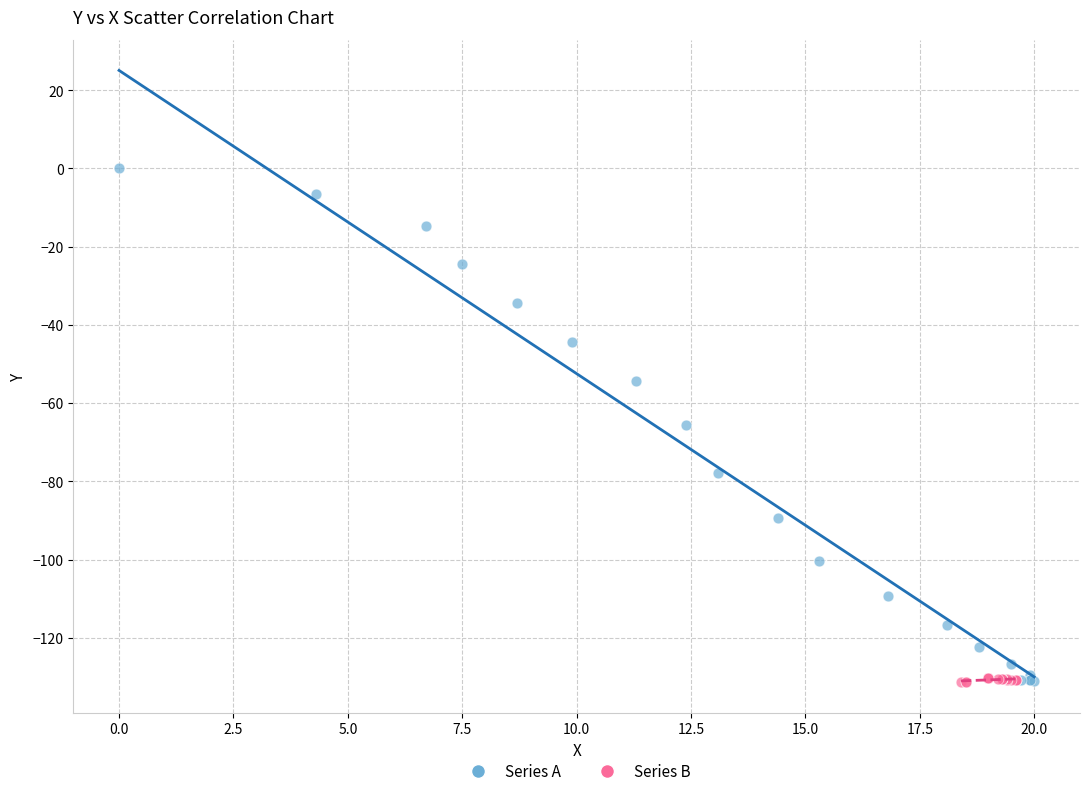

Which series has the widest spread of Y values?

Series A